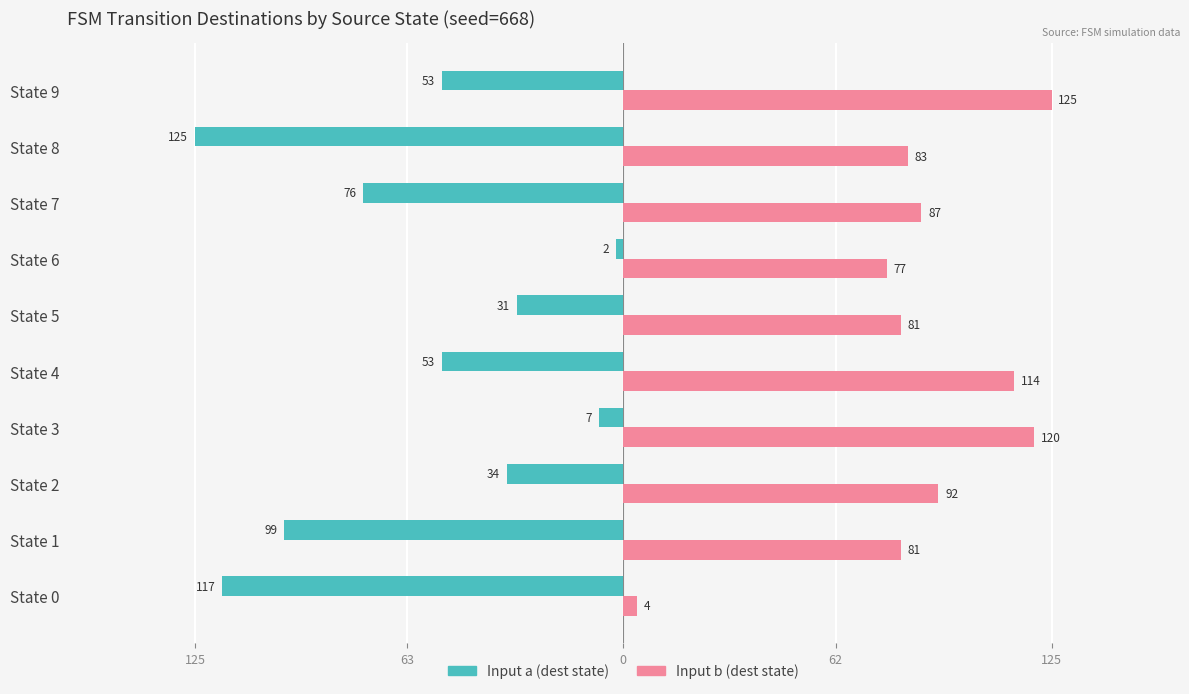

What are all the series names shown in the legend?

Input a (dest state), Input b (dest state)